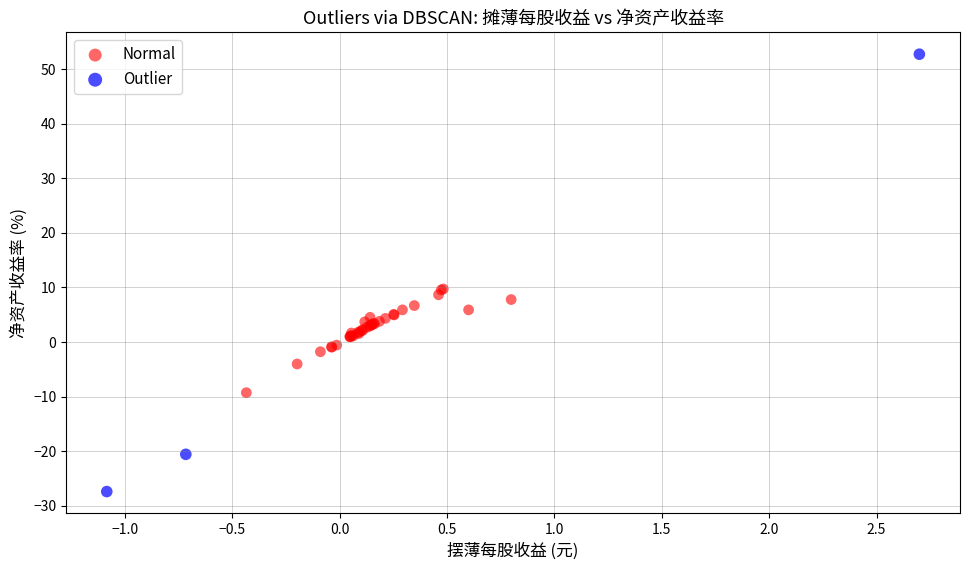

Which series has the largest Y range (max minus min)?

Outlier